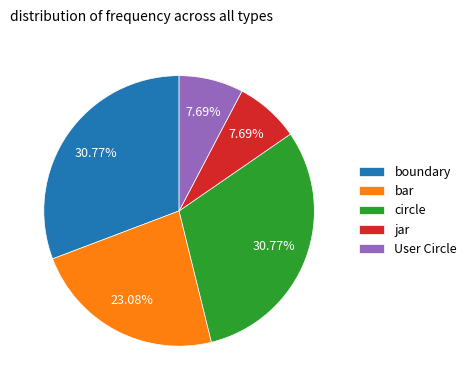

To the nearest percent, what is the difference between the largest and smallest slice percentages?

23%